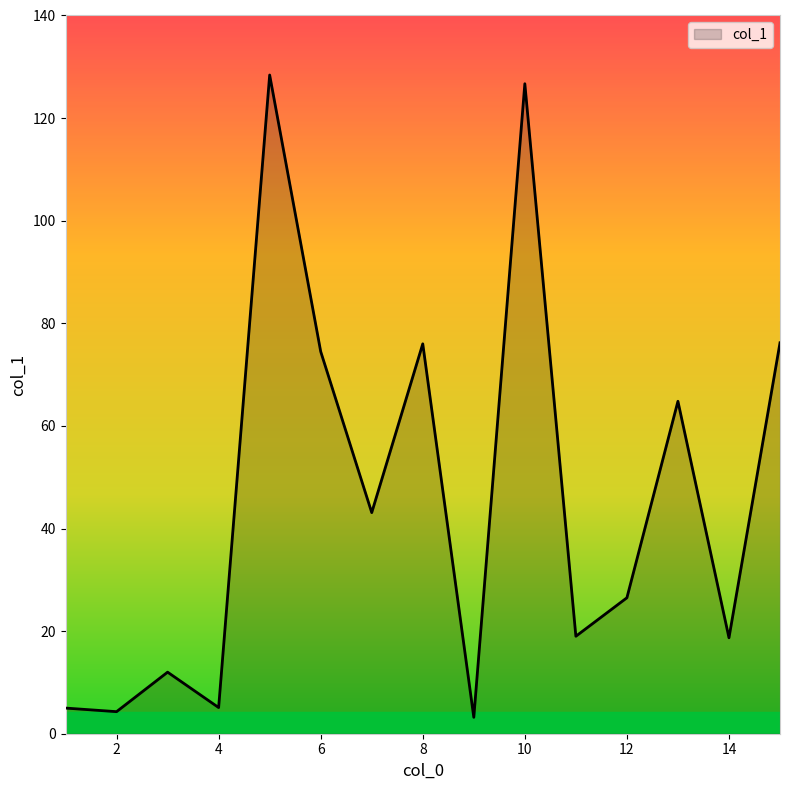

What is the greatest value displayed?

128.4